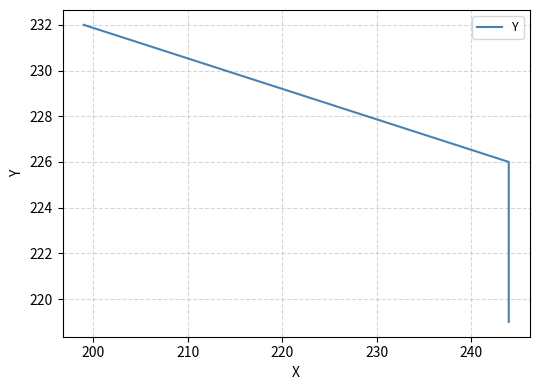

What is the greatest value displayed?

232